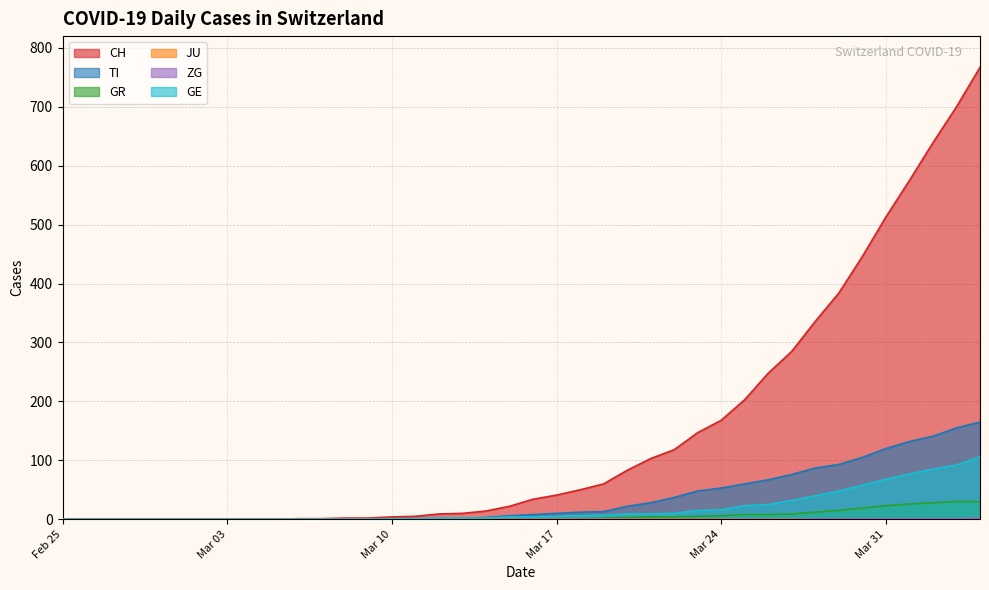

Which category has the lowest value across all series?

Feb 25